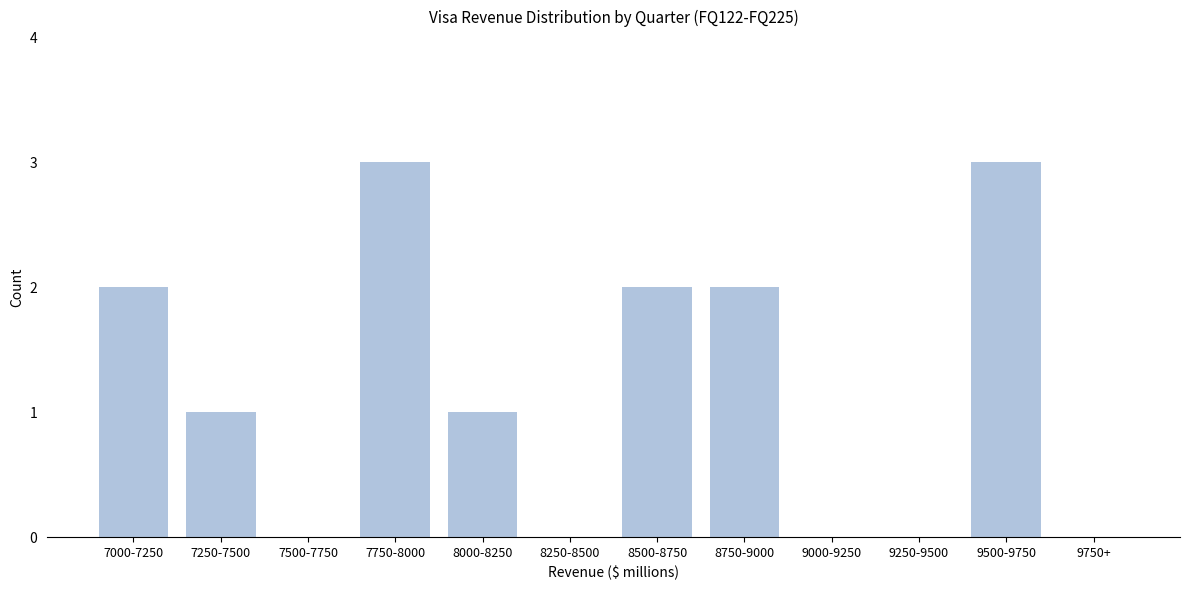

Reading left to right, what are all the values shown in this chart?

7000-7250=2	7250-7500=1	7500-7750=0	7750-8000=3	8000-8250=1	8250-8500=0	8500-8750=2	8750-9000=2	9000-9250=0	9250-9500=0	9500-9750=3	9750+=0